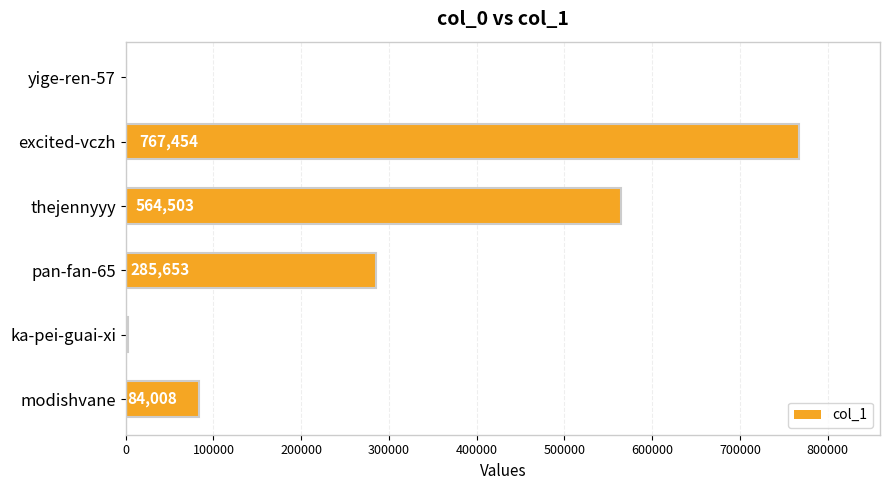

What is the sum of the values at ka-pei-guai-xi and excited-vczh?

769534